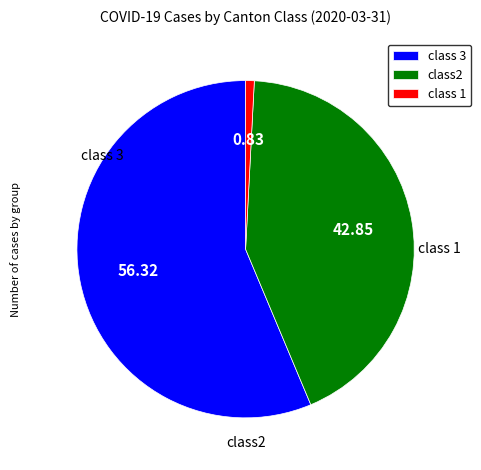

Rank the categories by value from highest to lowest.

class 3, class2, class 1